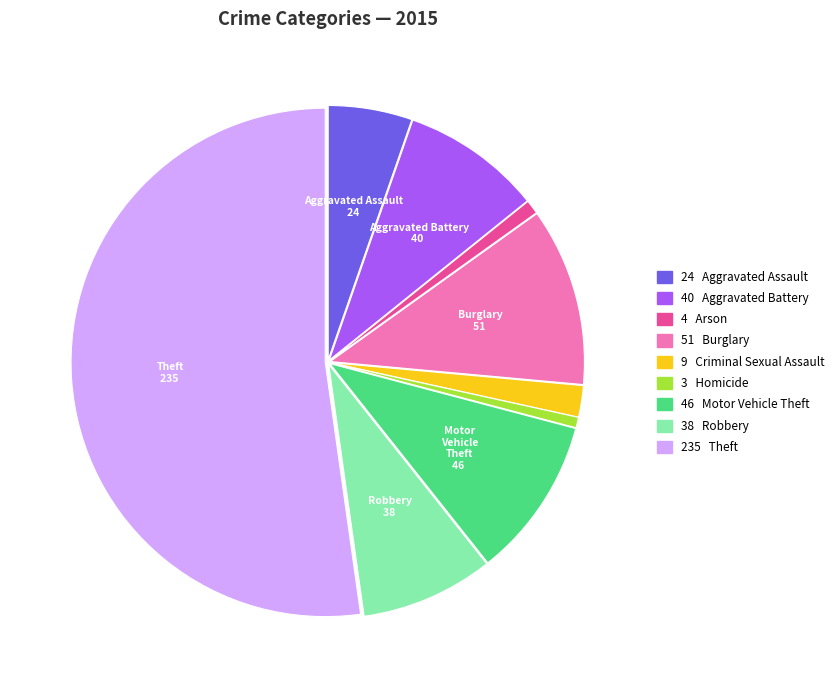

Does any single category account for the majority?

Yes